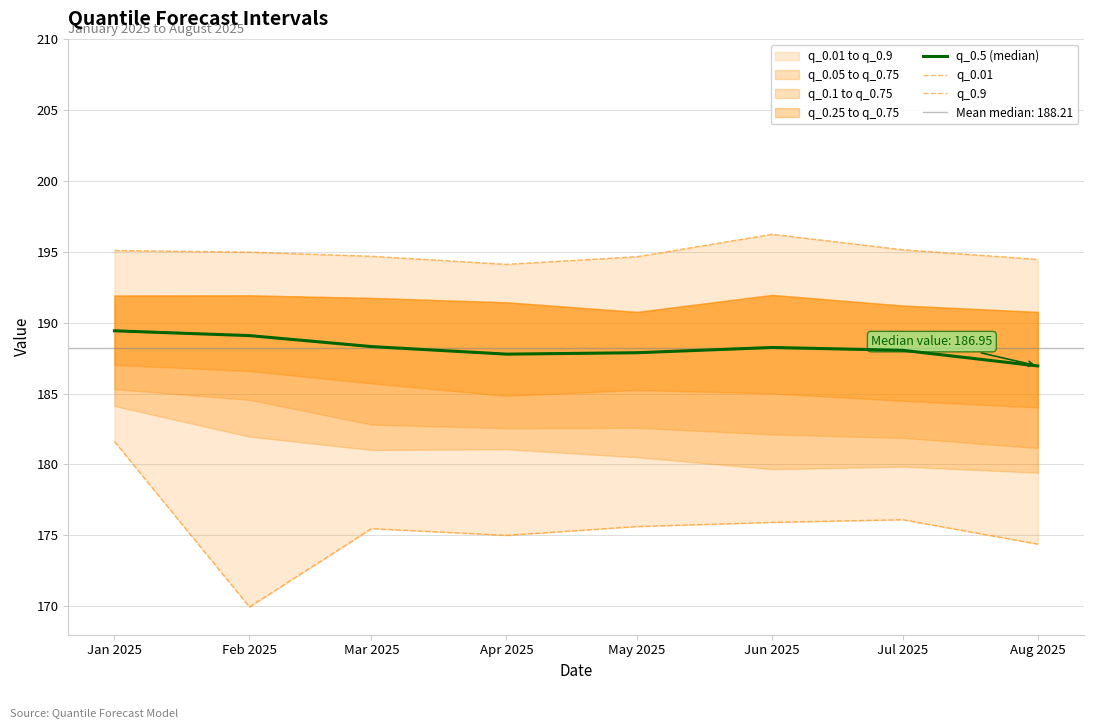

At which category does q_0.01 reach its first local peak?

Mar 2025